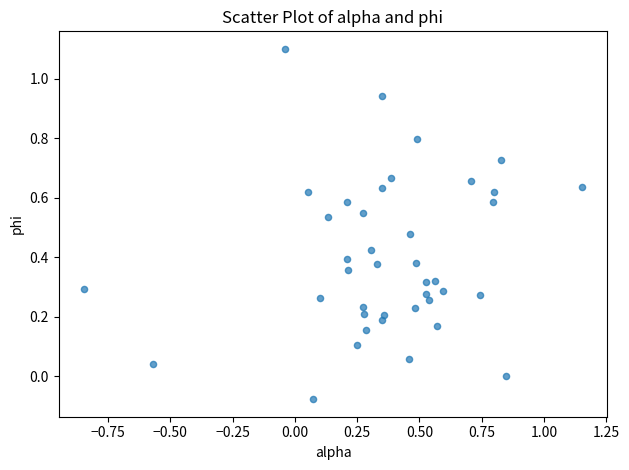

What is the range of X values (max minus min)?

2.0